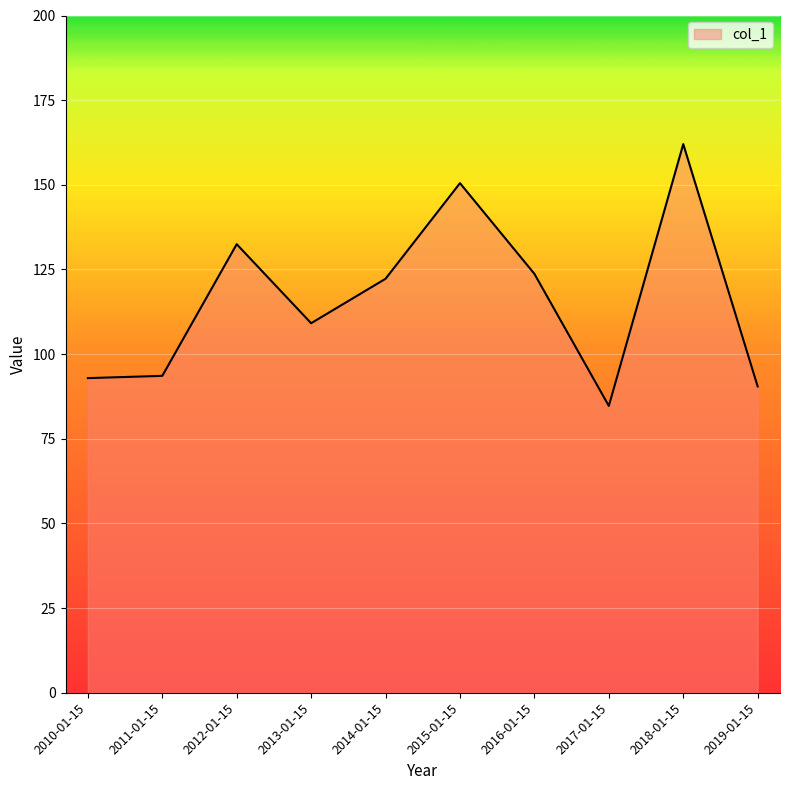

Approximately how many times larger is the value at 2013-01-15 compared to 2014-01-15?

0.9